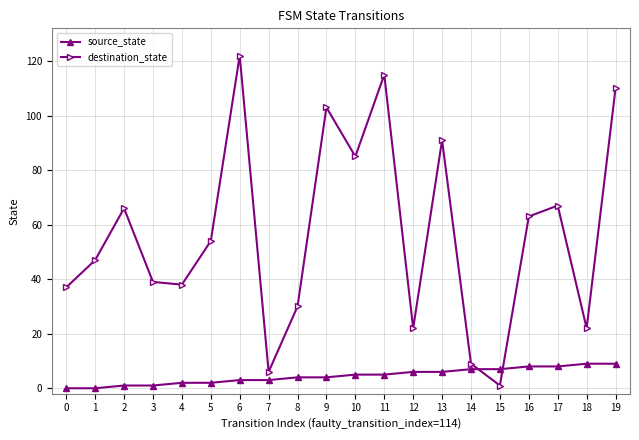

Reading left to right, transcribe all the data shown in this chart.

source_state: 0	0	1	1	2	2	3	3	4	4	5	5	6	6	7	7	8	8	9	9
destination_state: 37	47	66	39	38	54	122	6	30	103	85	115	22	91	9	1	63	67	22	110